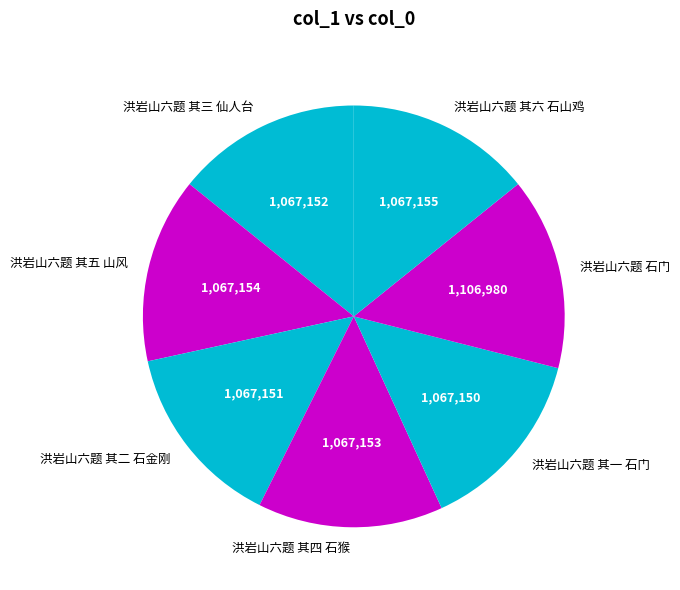

Approximately how many times larger is the value at 洪岩山六题 其五 山风 compared to 洪岩山六题 石门?

1.0